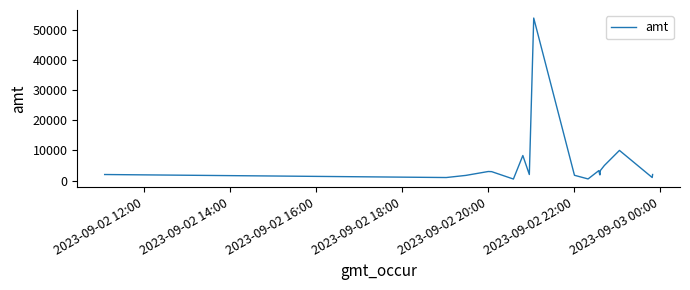

True or false: there are more than 0 points higher than both neighbors.

True